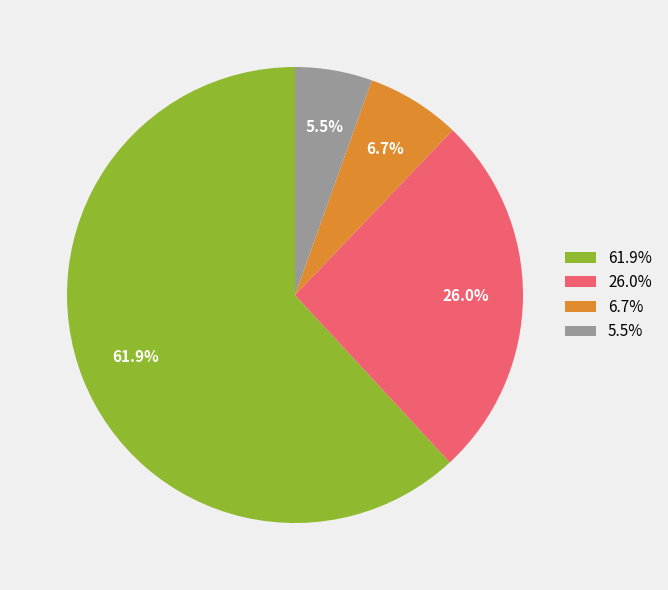

Is there any slice that represents more than half of the pie?

Yes